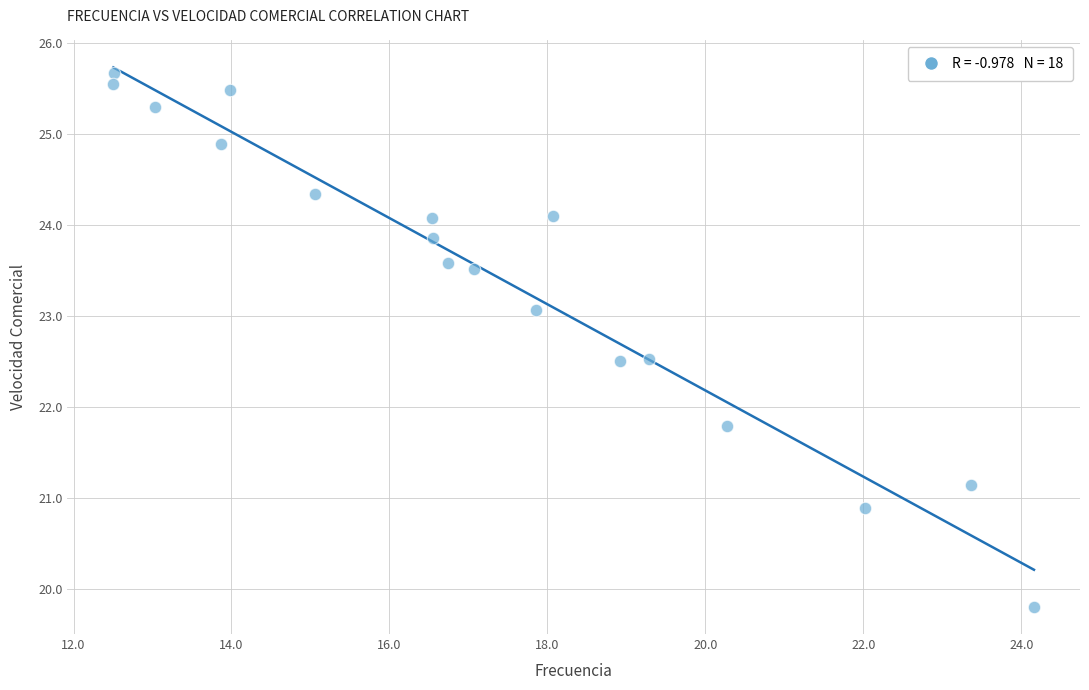

What is the range of X values (max minus min)?

11.7